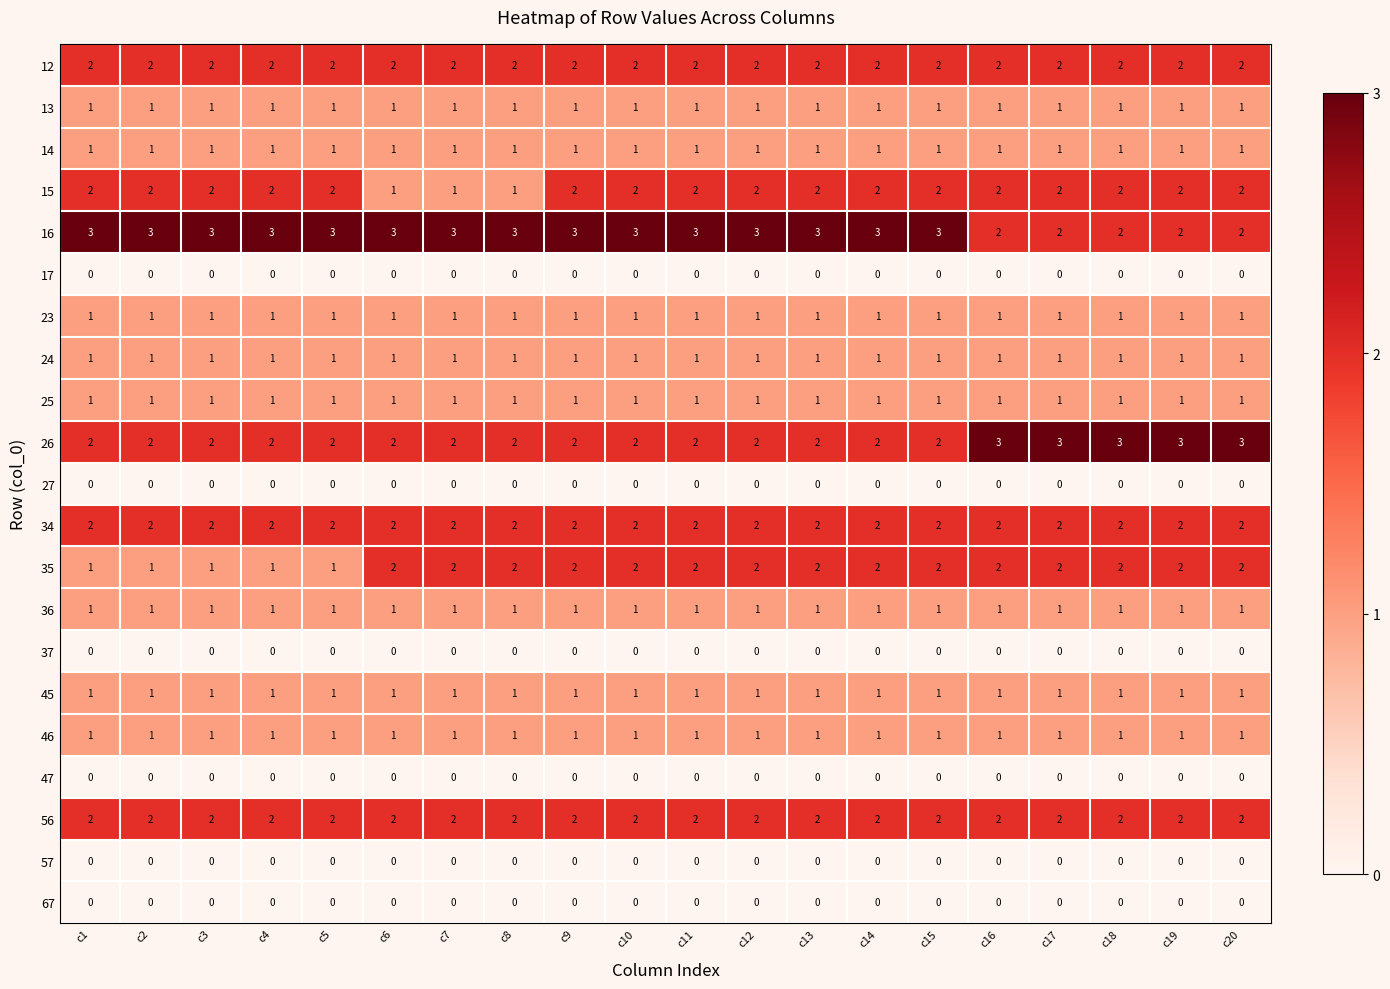

What is the sum of the 16 values at c13 and c1?

6